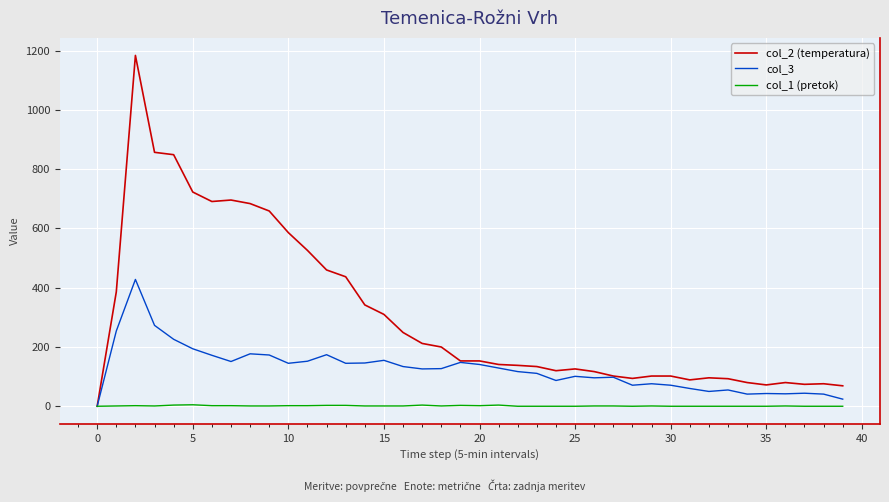

Which series has the largest range (max minus min)?

col_2 (temperatura)